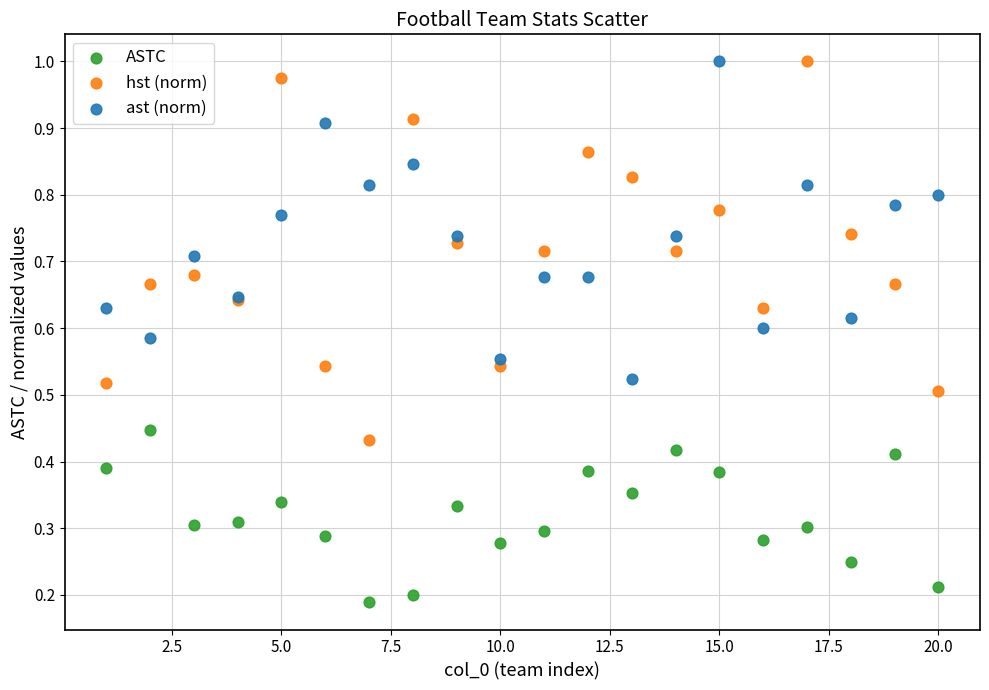

What are all the series names shown in the legend?

ASTC, hst (norm), ast (norm)